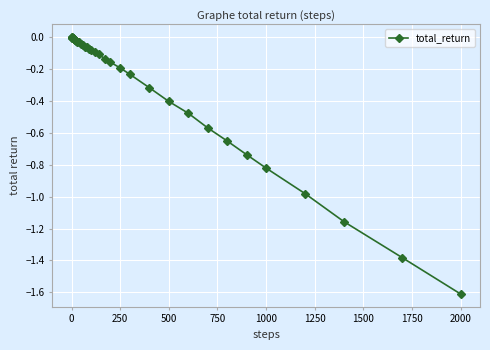

What is the difference between the maximum and minimum values?

1.6